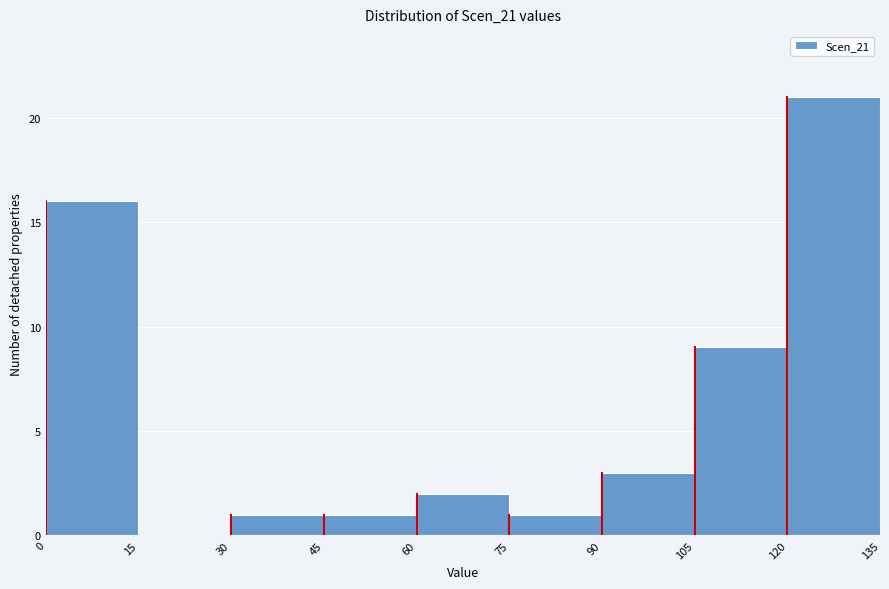

How tall is the bar that spans 60 to 75 on the x-axis? The values are not printed on the chart, so give them approximately, as read against the axis.

2